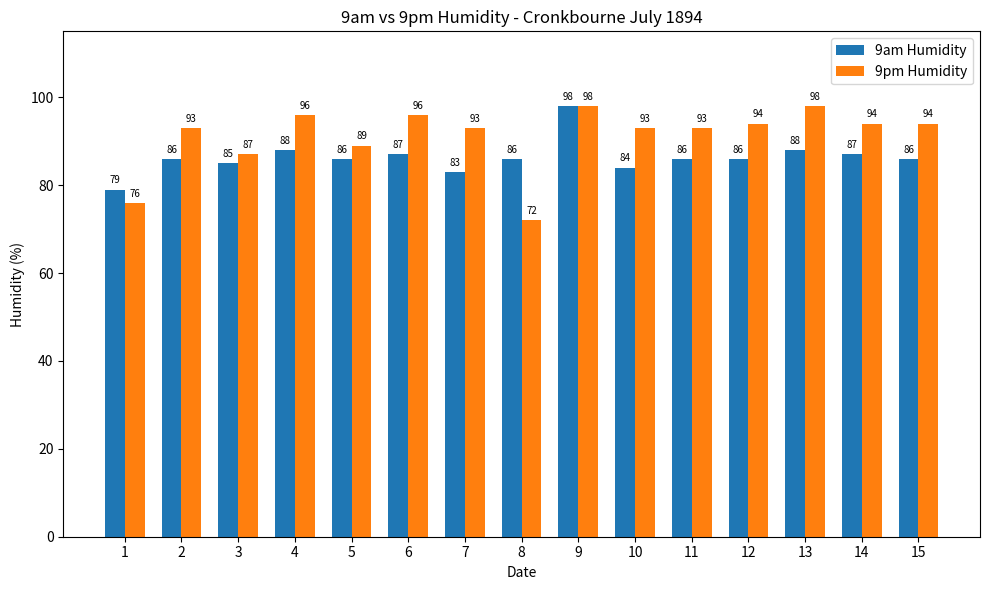

At which category does the chart reach its minimum across all series?

8